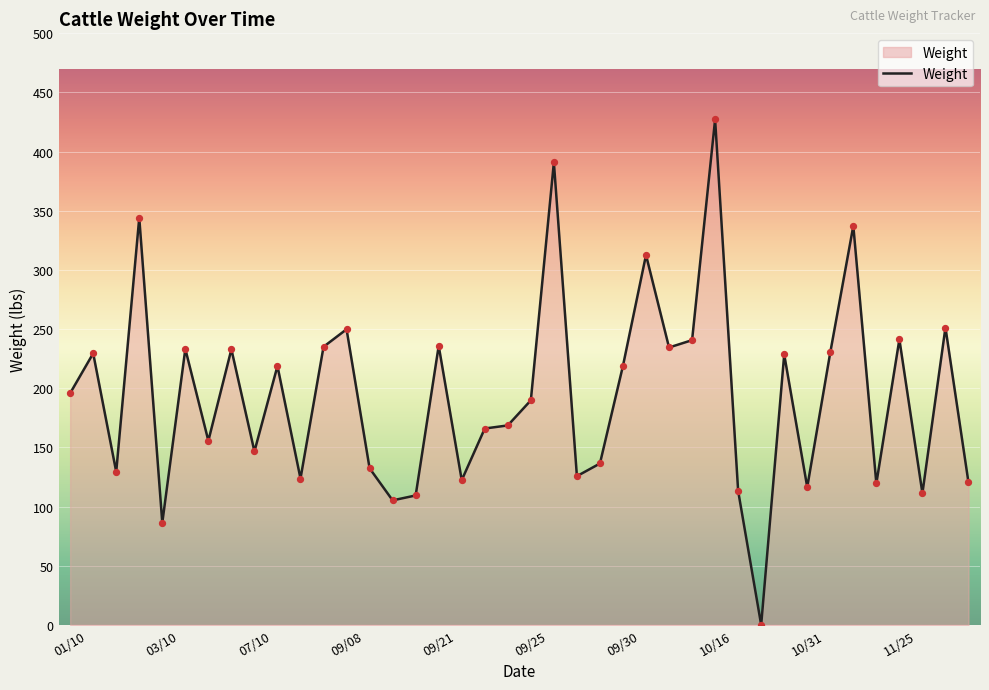

What is the greatest value displayed?

427.2